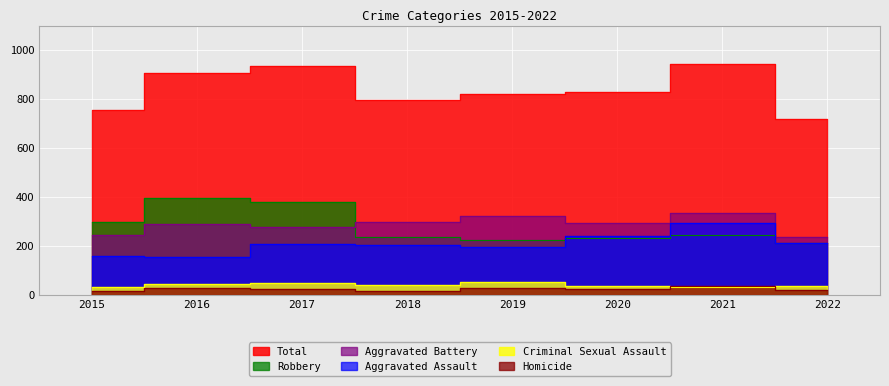

Where is Homicide nearest to the value 26?

2019